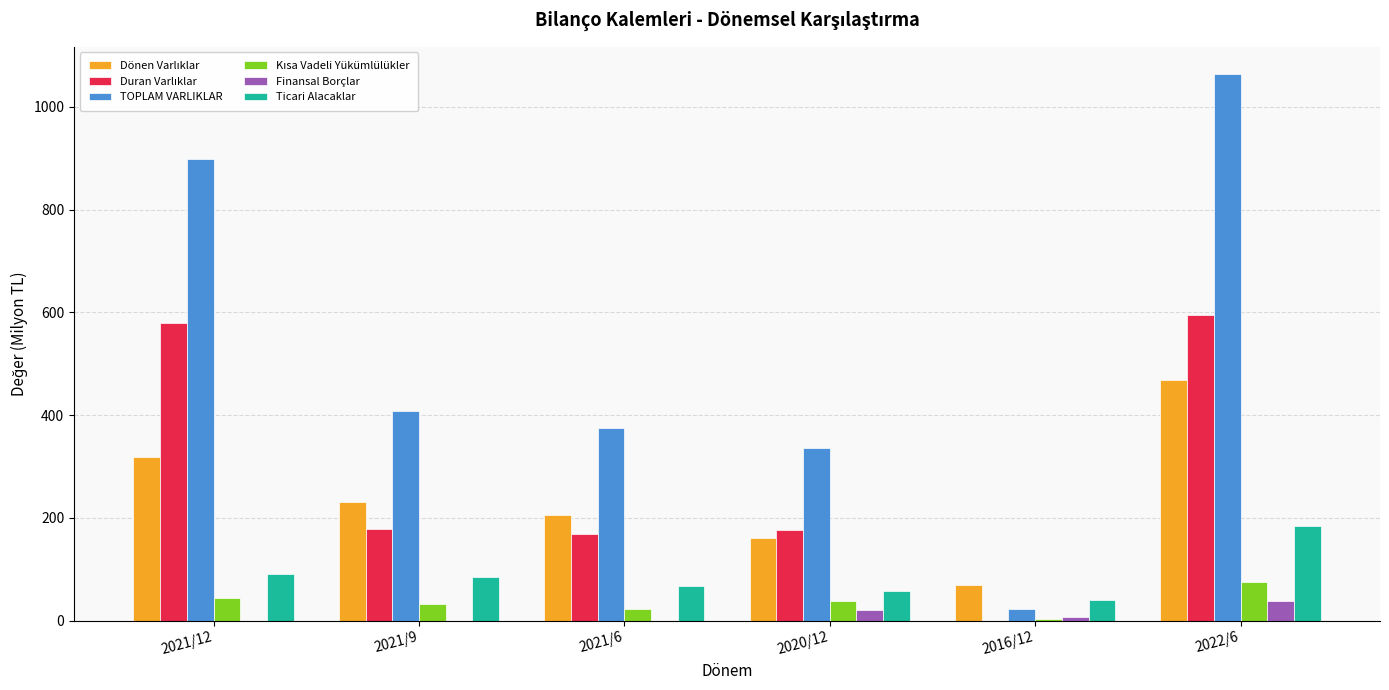

Which label corresponds to the largest value in the chart?

2022/6